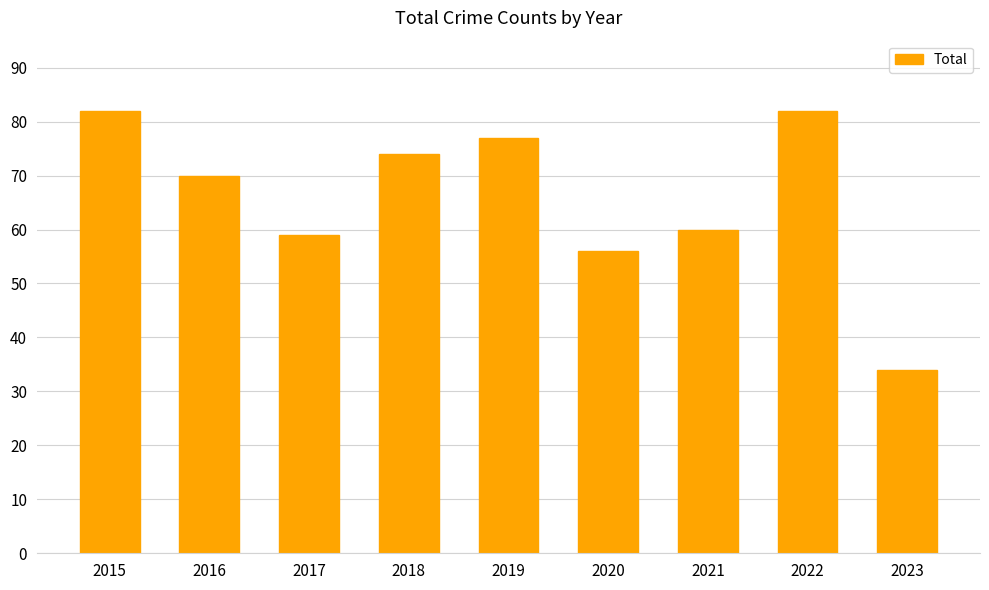

How many bars are there in total?

9